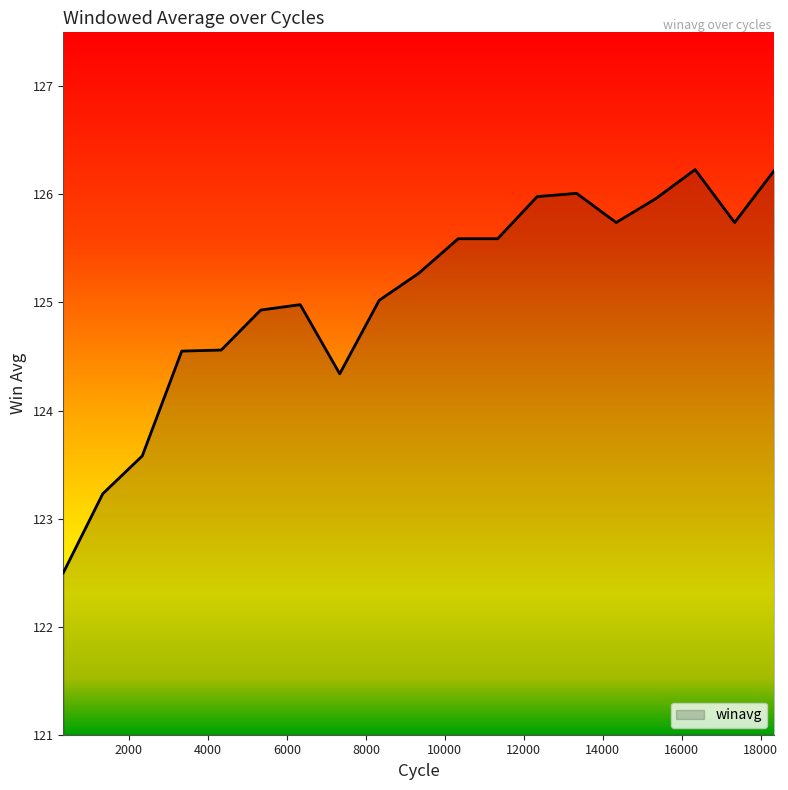

What is the smallest value displayed?

122.5